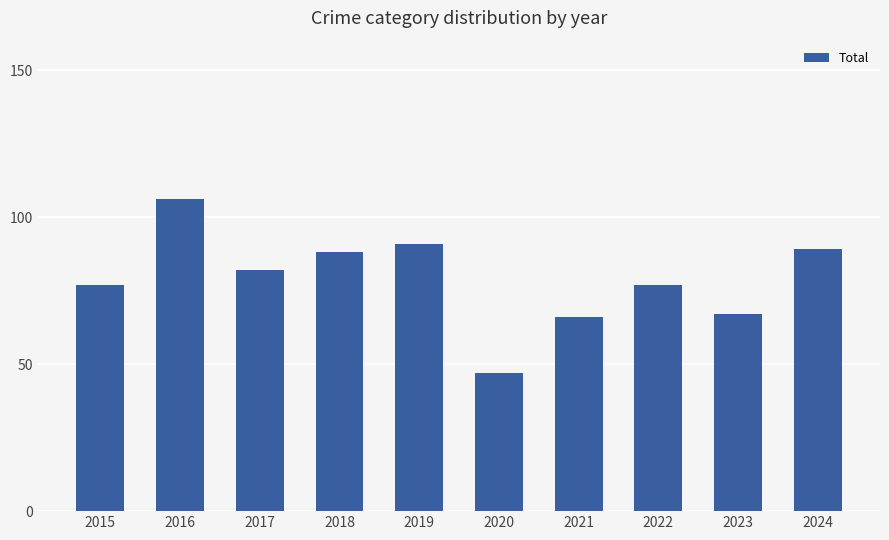

What is the value of the 4th bar from the left?

88